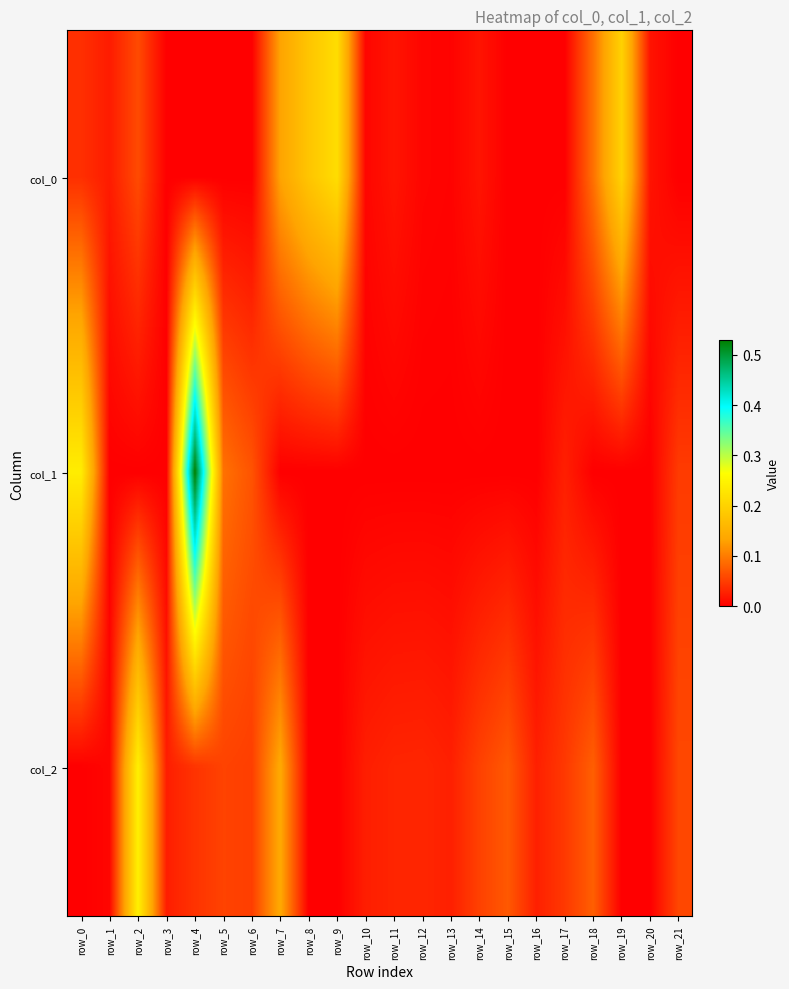

Count the number of data series in this chart.

3